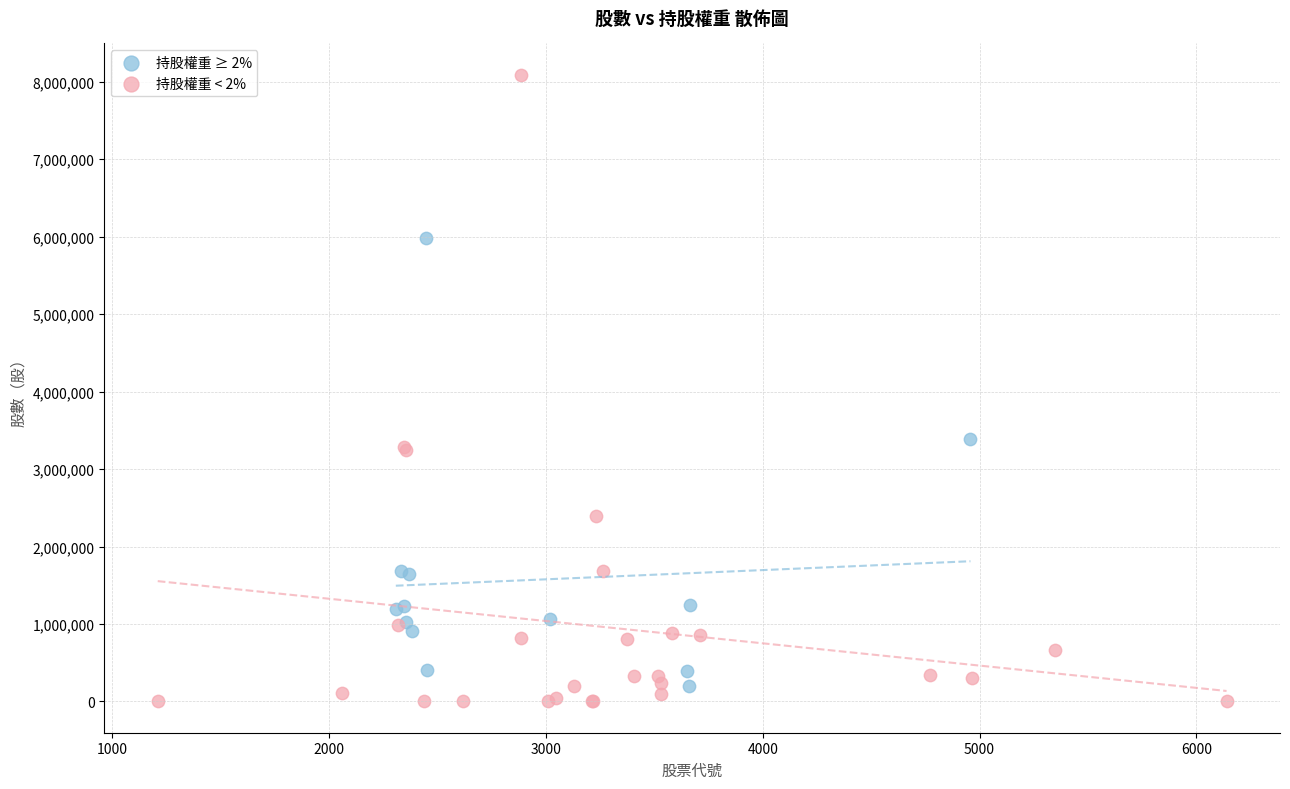

Which series has the widest spread of Y values?

持股權重 < 2%